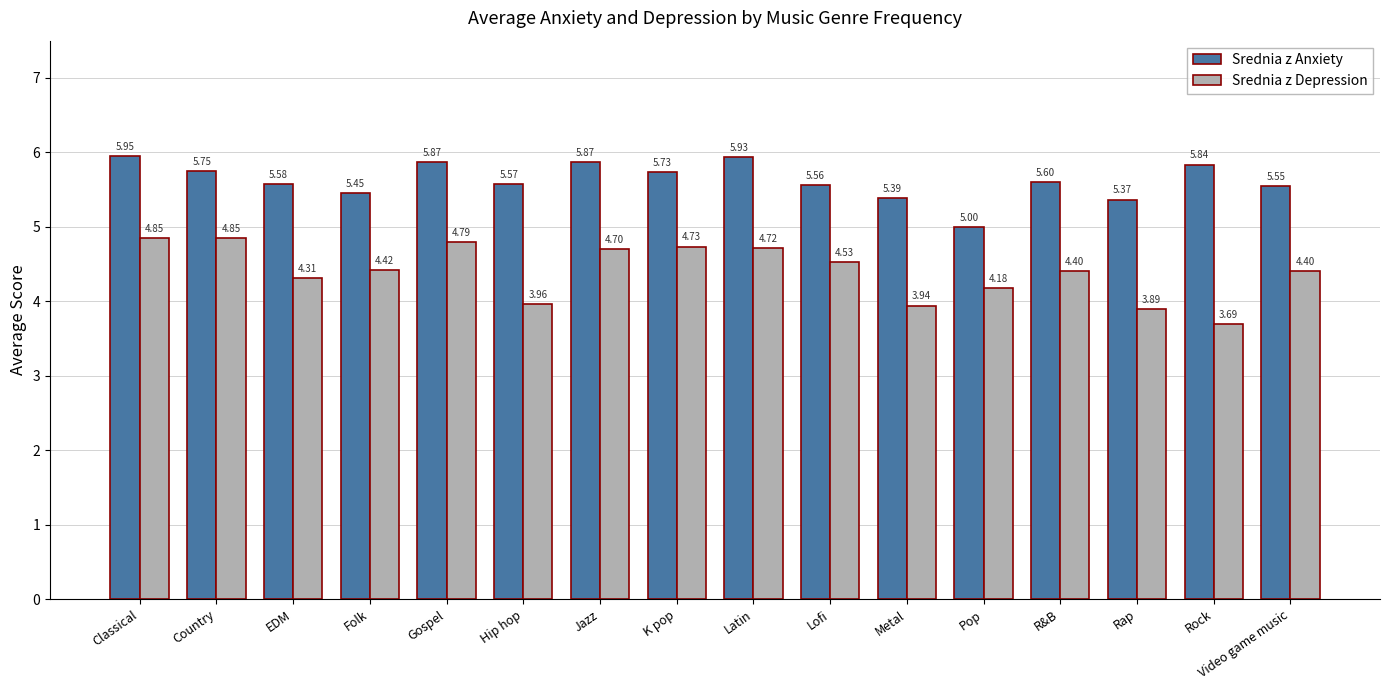

How many data points in Srednia z Depression are above 4?

12